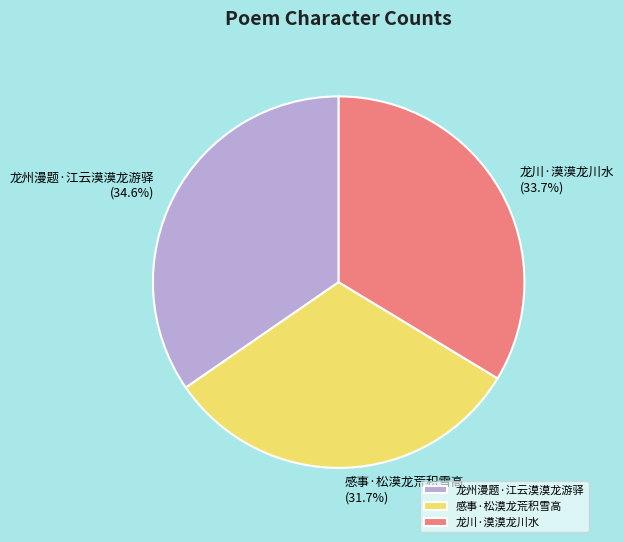

Is there a majority slice in this chart?

No